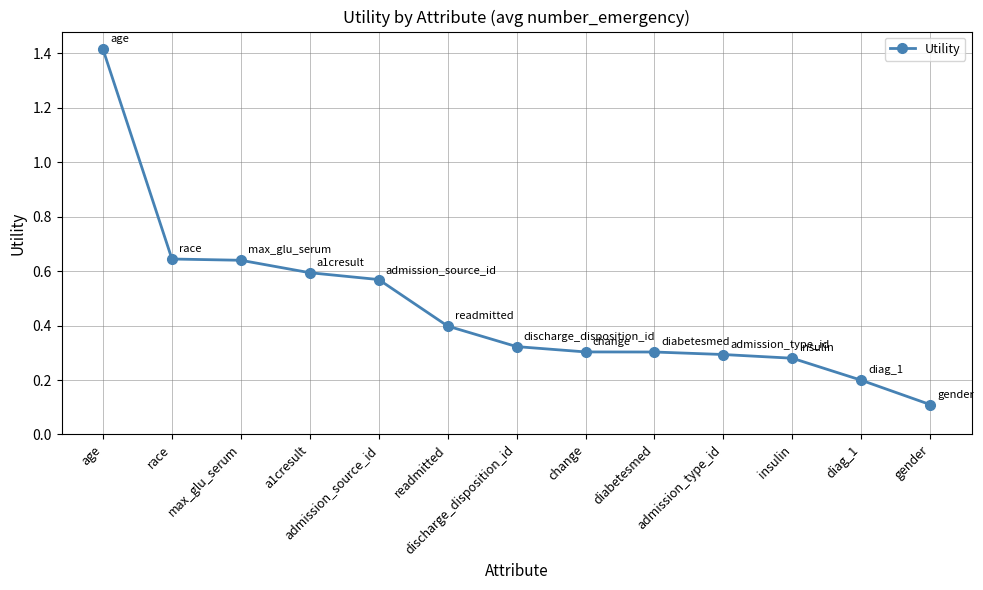

How many lines are shown in the chart?

1